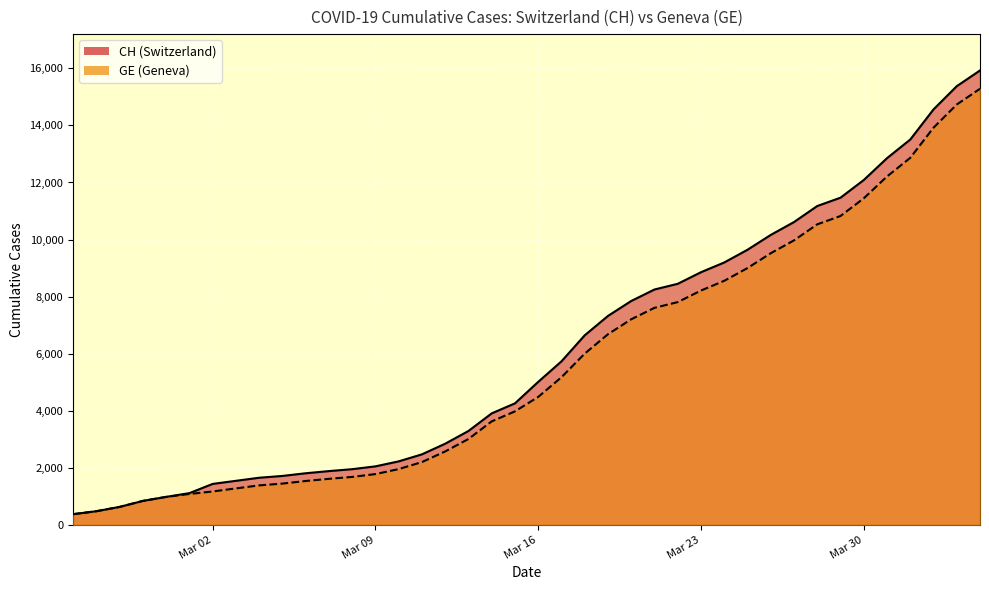

What is the minimum value for GE?

375